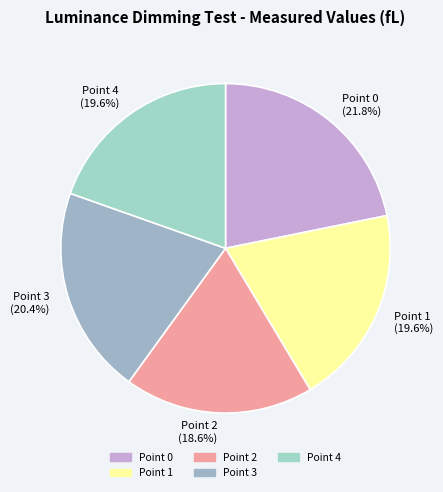

Is Point 0 the majority of the pie?

No